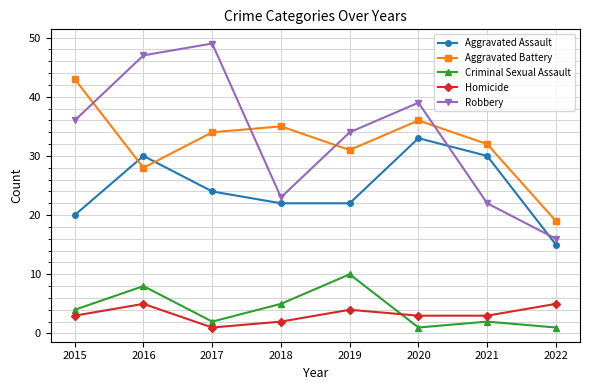

What is the difference between the Homicide values at 2020 and 2016?

2